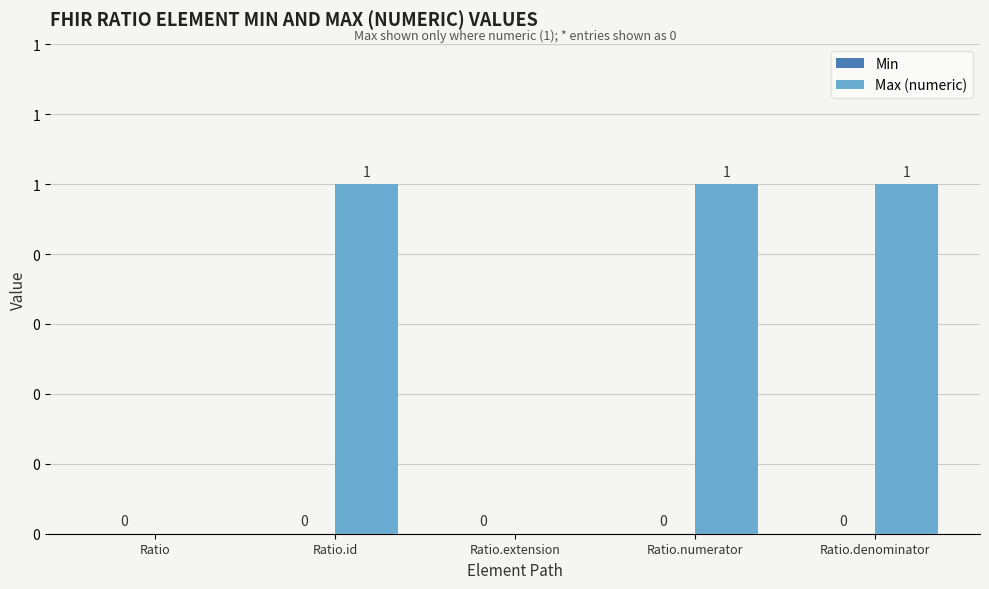

Are the bars horizontal?

No